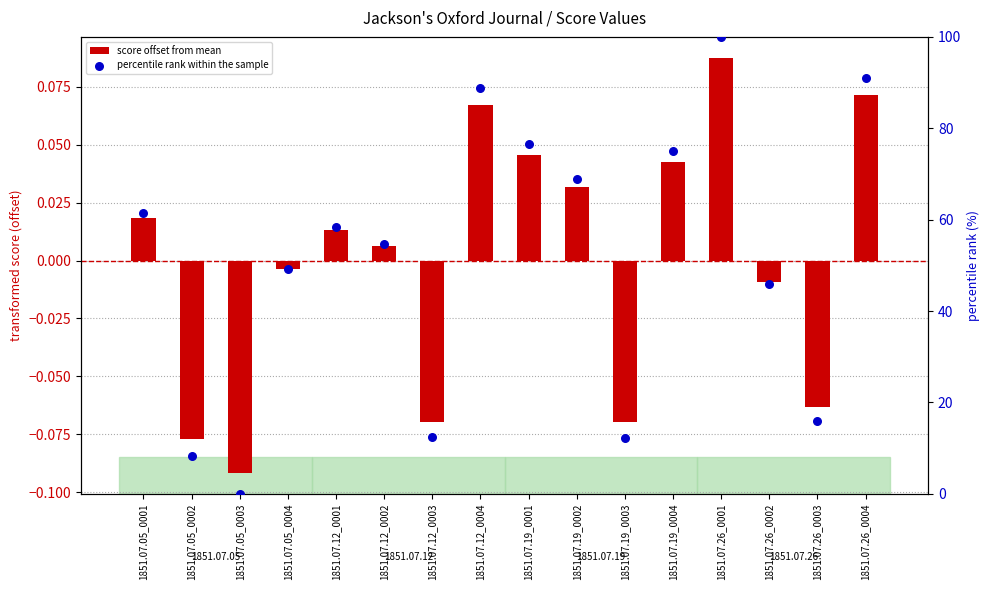

At how many categories does at least one series exceed 45?

11